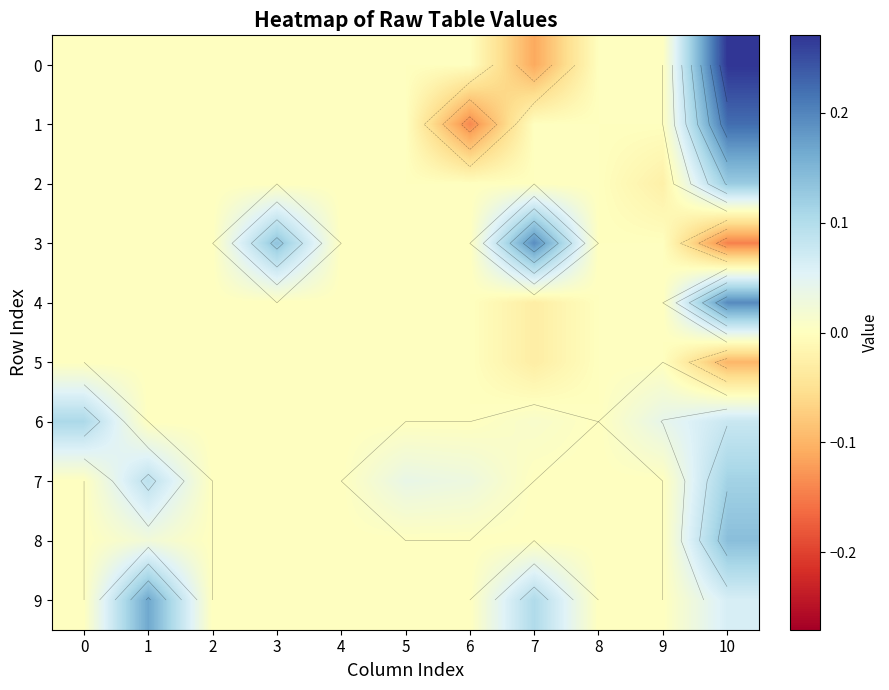

Between 1 and 5, which is larger?

1